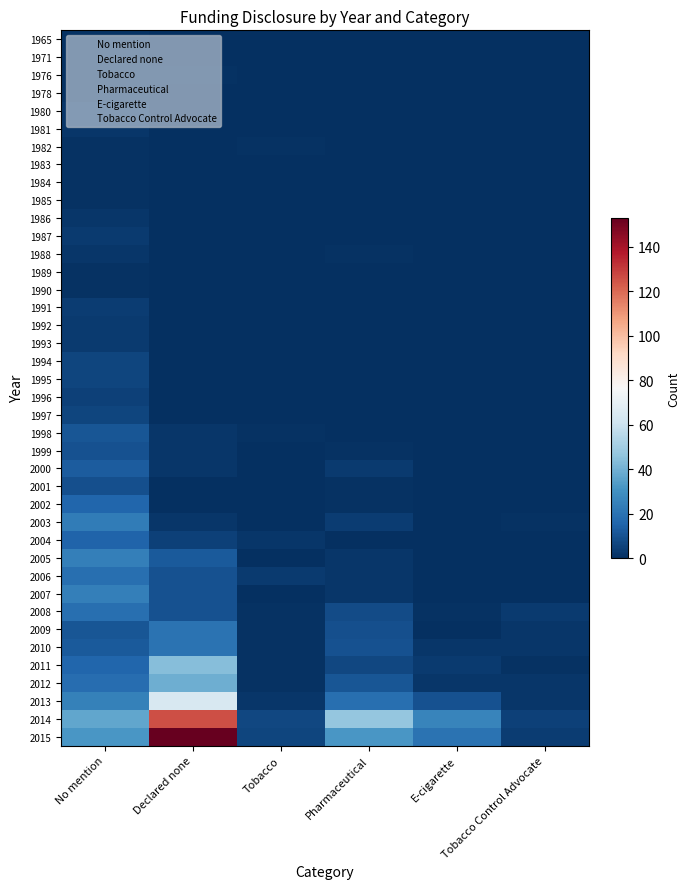

At Tobacco Control Advocate, list the series in order from smallest to largest.

1965, 1971, 1976, 1978, 1980, 1981, 1982, 1983, 1984, 1985, 1986, 1987, 1988, 1989, 1990, 1991, 1992, 1993, 1994, 1995, 1996, 1997, 1998, 1999, 2000, 2001, 2002, 2004, 2005, 2006, 2007, 2003, 2011, 2009, 2010, 2012, 2013, 2008, 2015, 2014